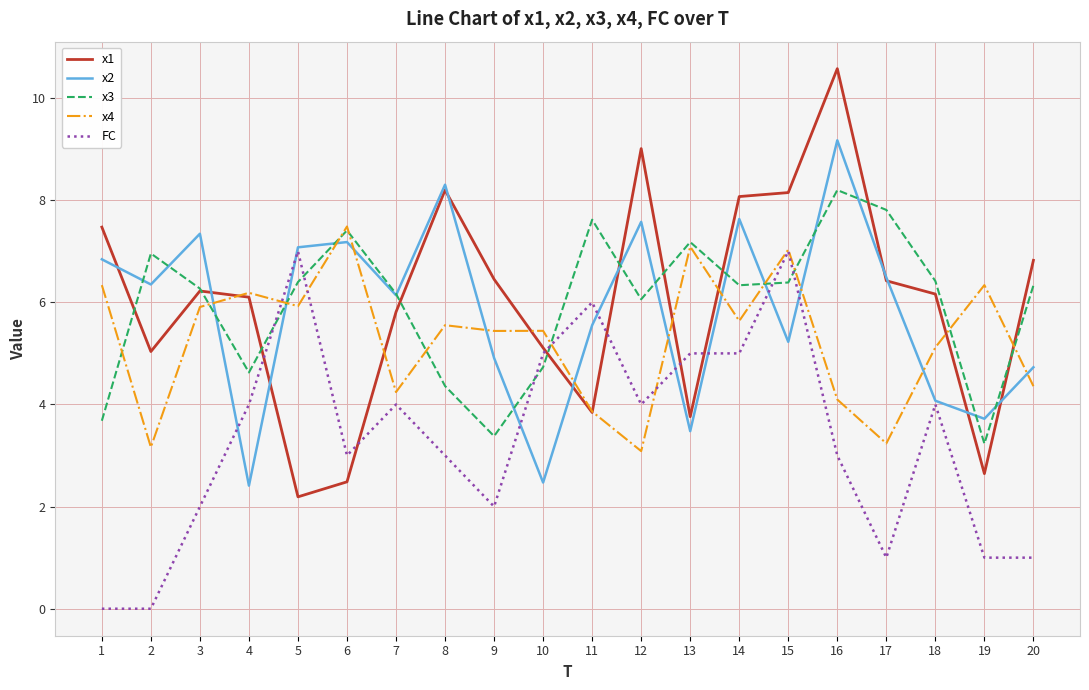

Where is the first local maximum for x3?

2